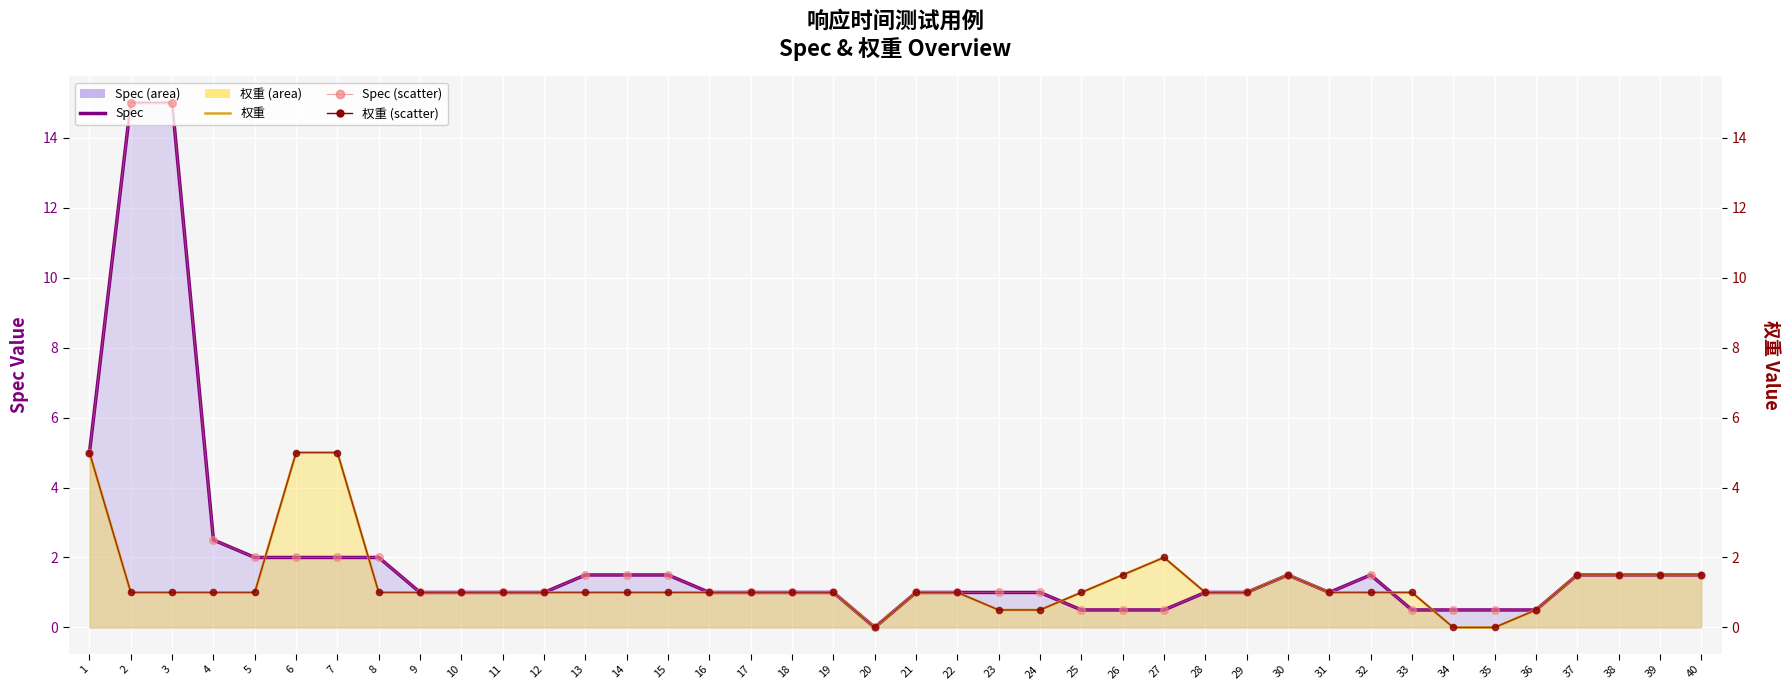

At how many categories does at least one series exceed 8?

2